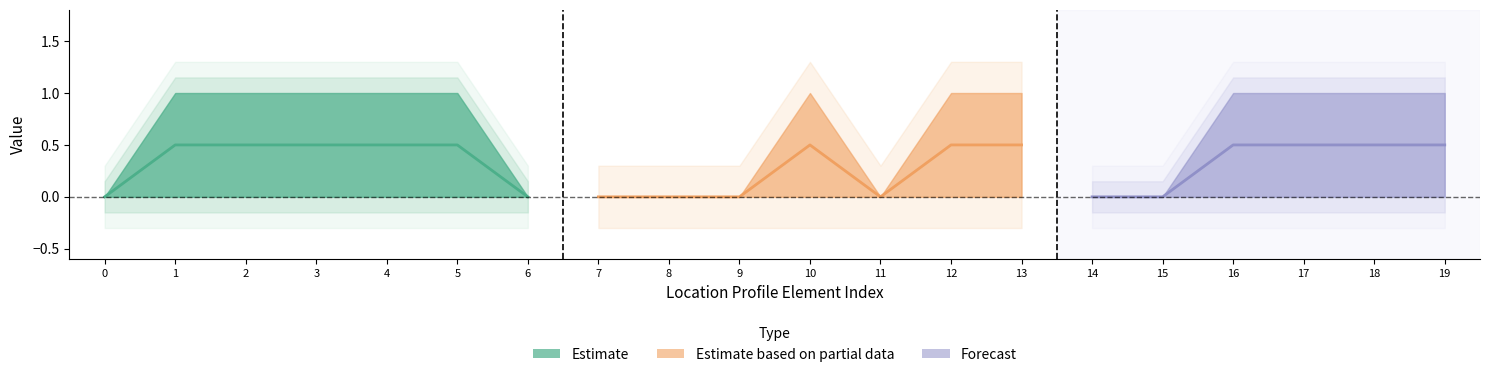

Does the chart have visible grid lines?

No